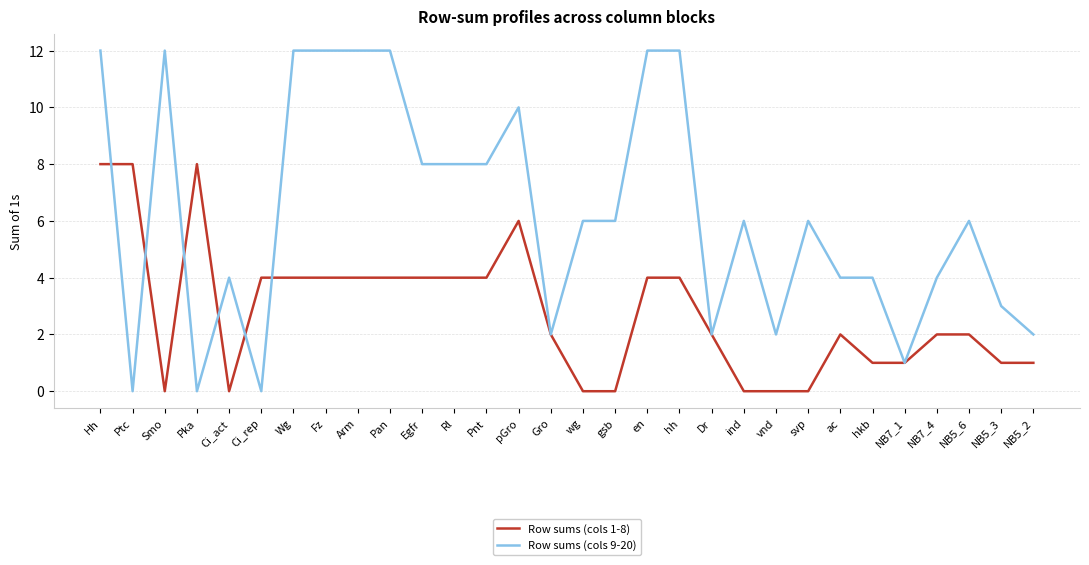

Count the number of data series in this chart.

2